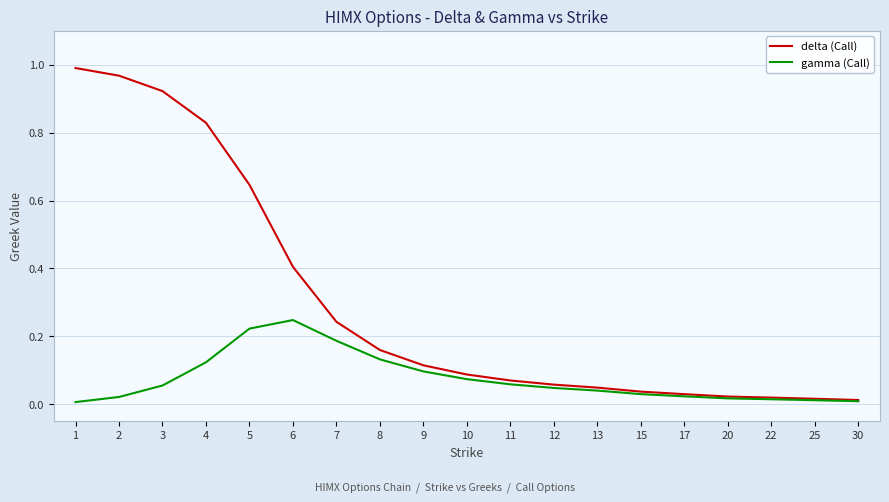

Which series has the largest range (max minus min)?

delta (Call)